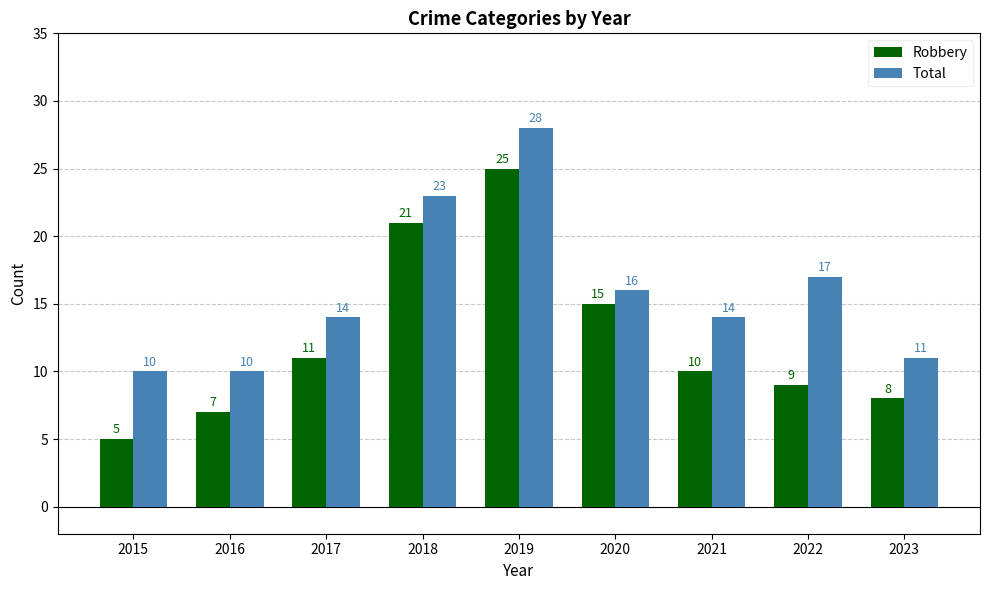

Which series changed the most between 2018 and 2022?

Robbery